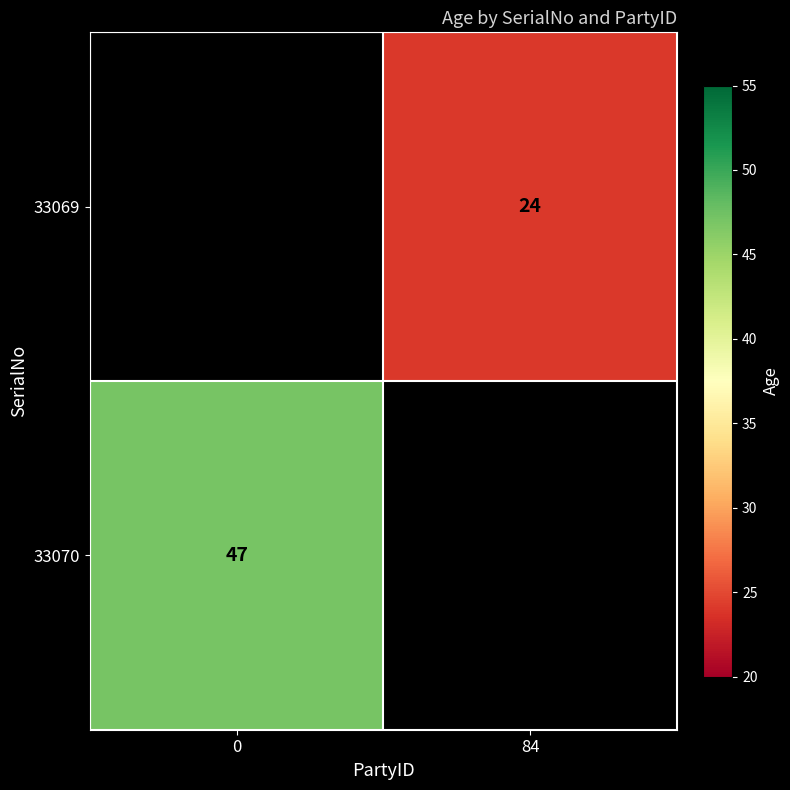

Reading left to right, transcribe all the data shown in this chart.

row_0: 0=0	84=24
row_1: 0=47	84=0